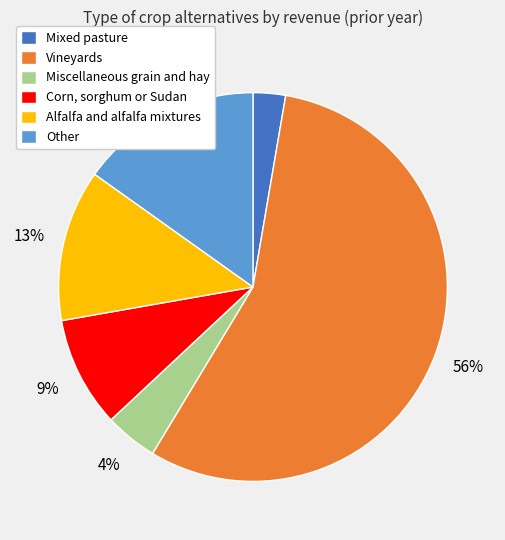

Is it true that Other is 15% of the pie?

True